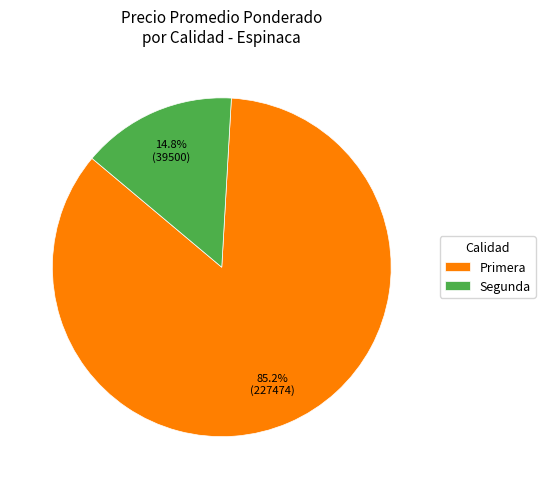

Do Primera and Segunda together represent more than half of the pie?

Yes